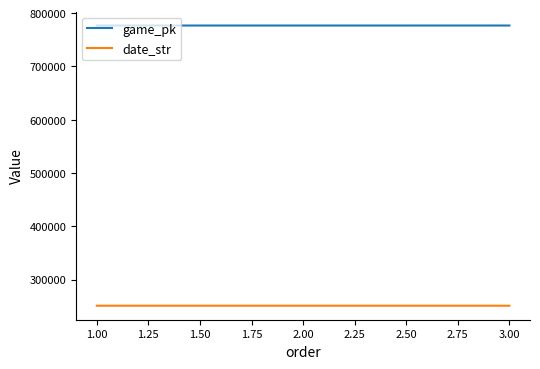

Which series has the largest total across all categories?

game_pk